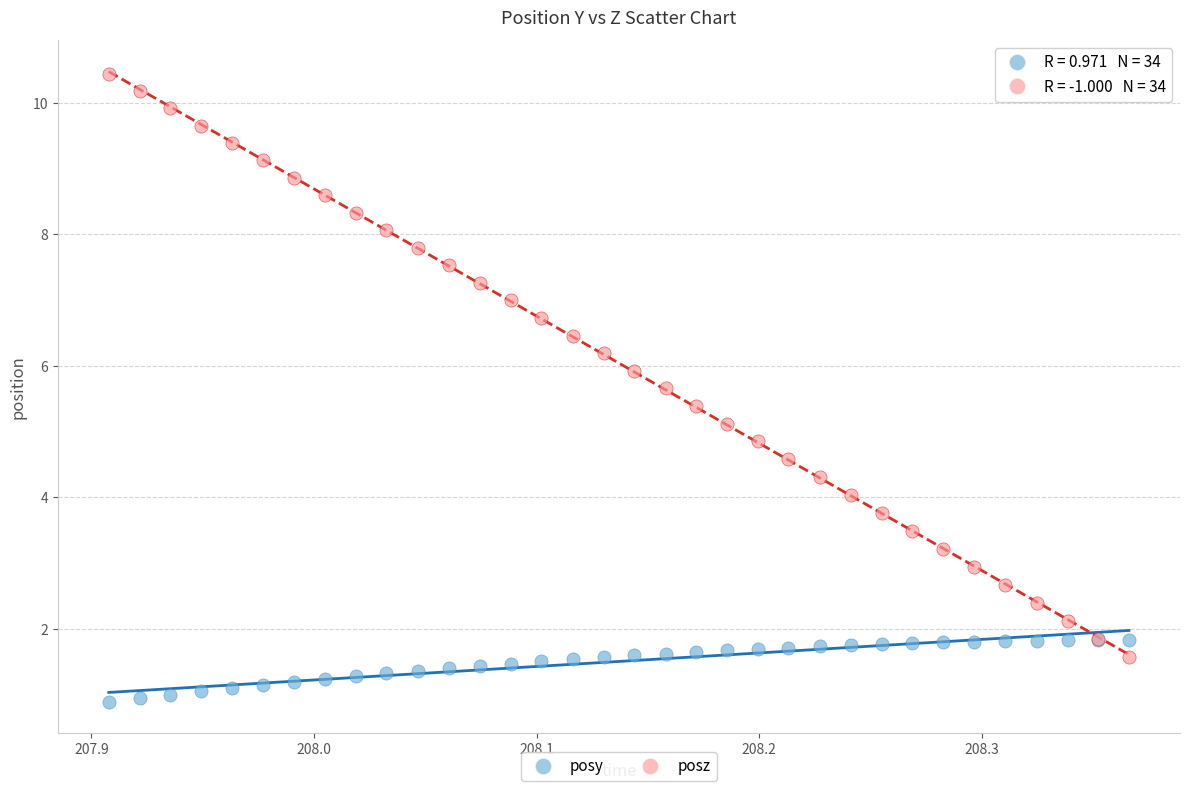

Which series reaches the minimum Y coordinate?

posy